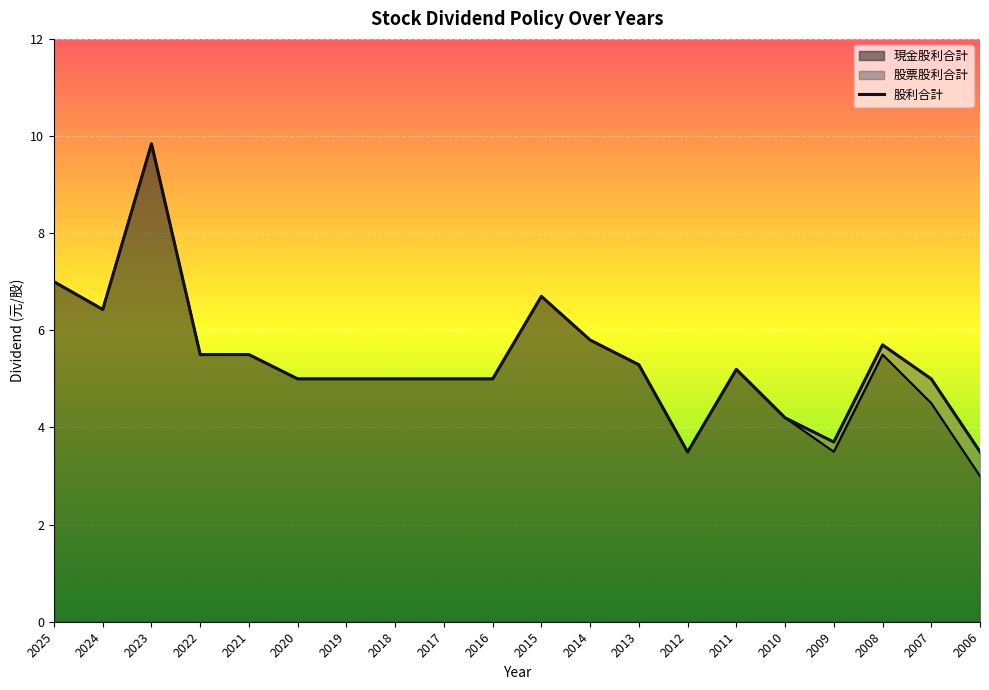

Which series has the largest total across all categories?

股利合計